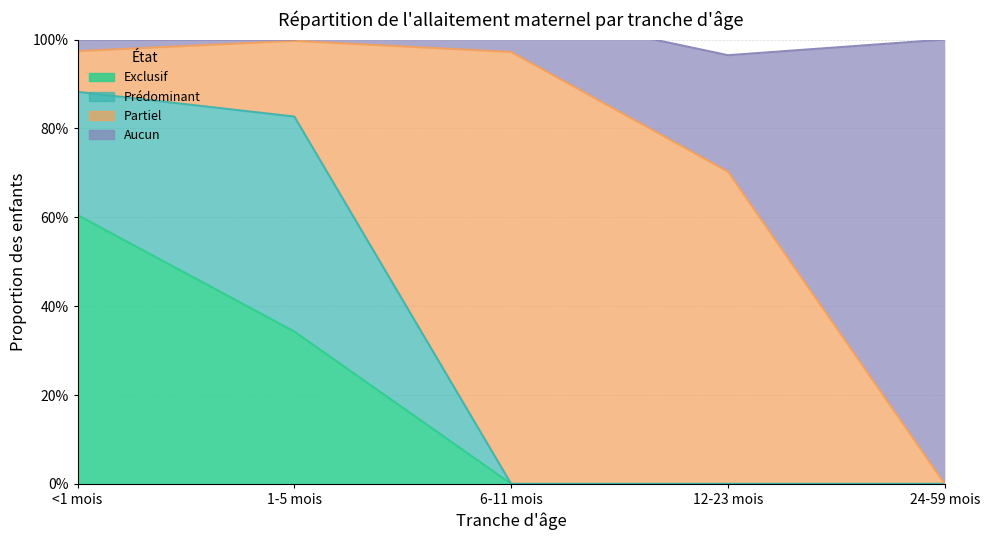

Count the number of categories in the chart.

5